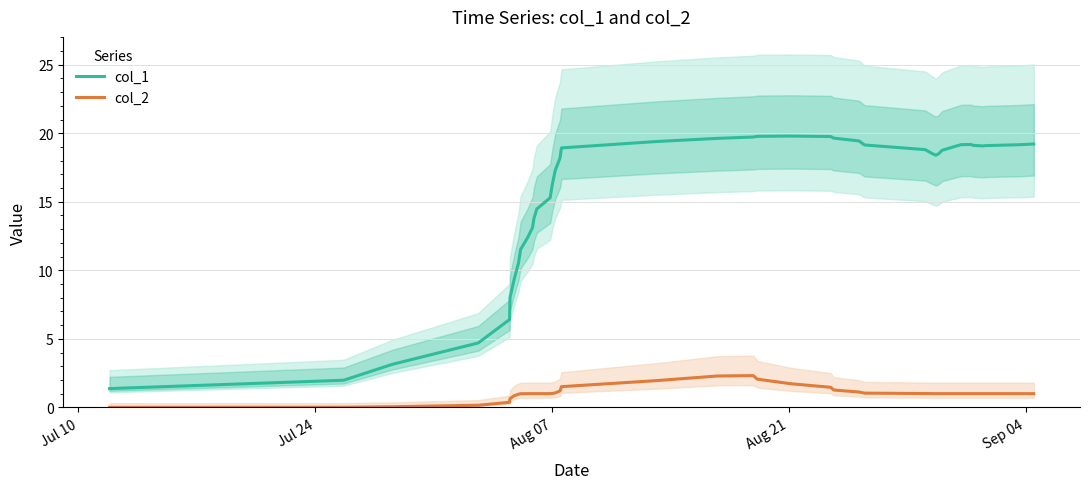

List the series in order of their peak value, lowest first.

col_2, col_1